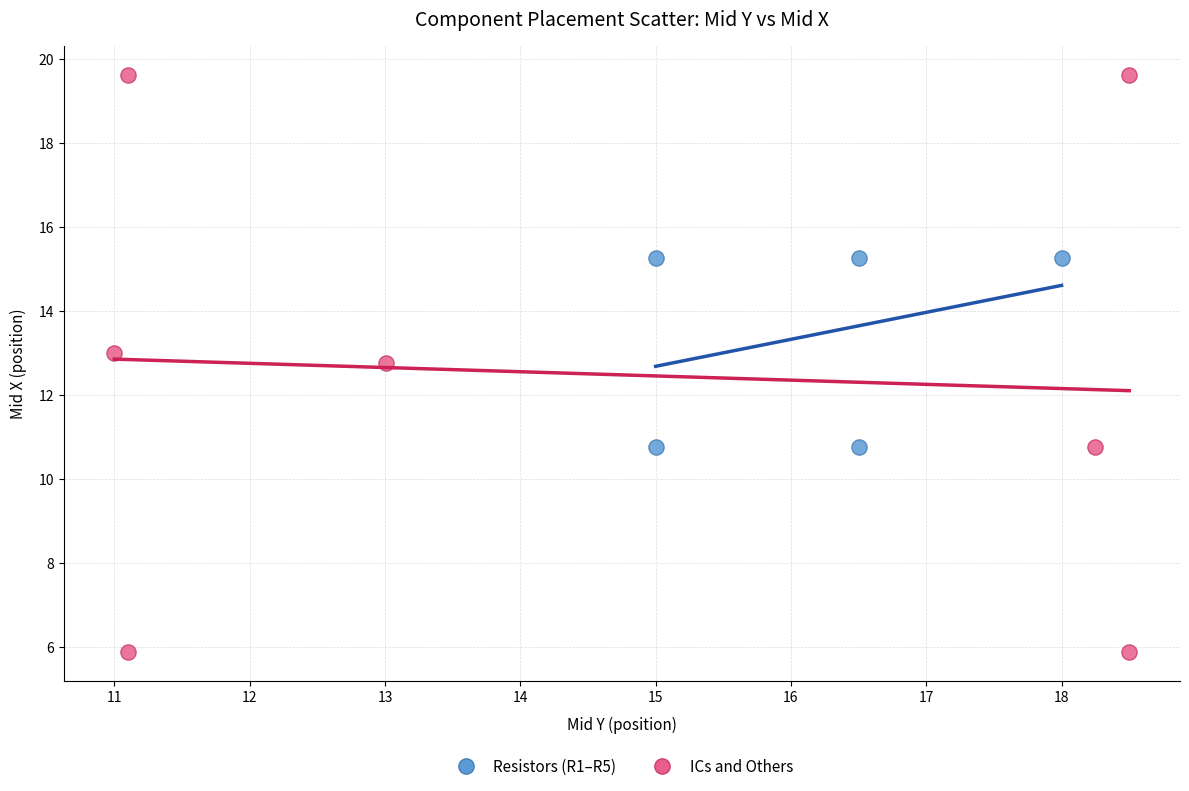

Which series contains the highest Y value?

ICs and Others